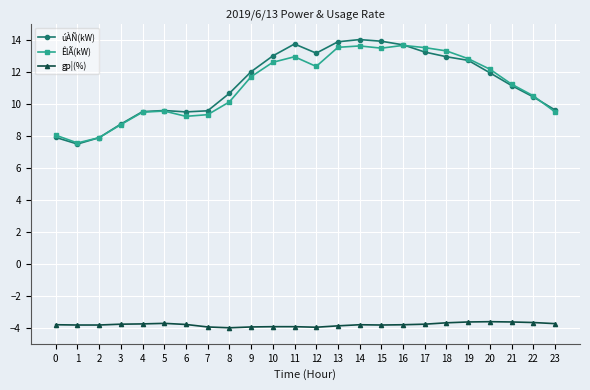

True or false: úÀÑ(kW) and gp¦(%) cross at least once.

False